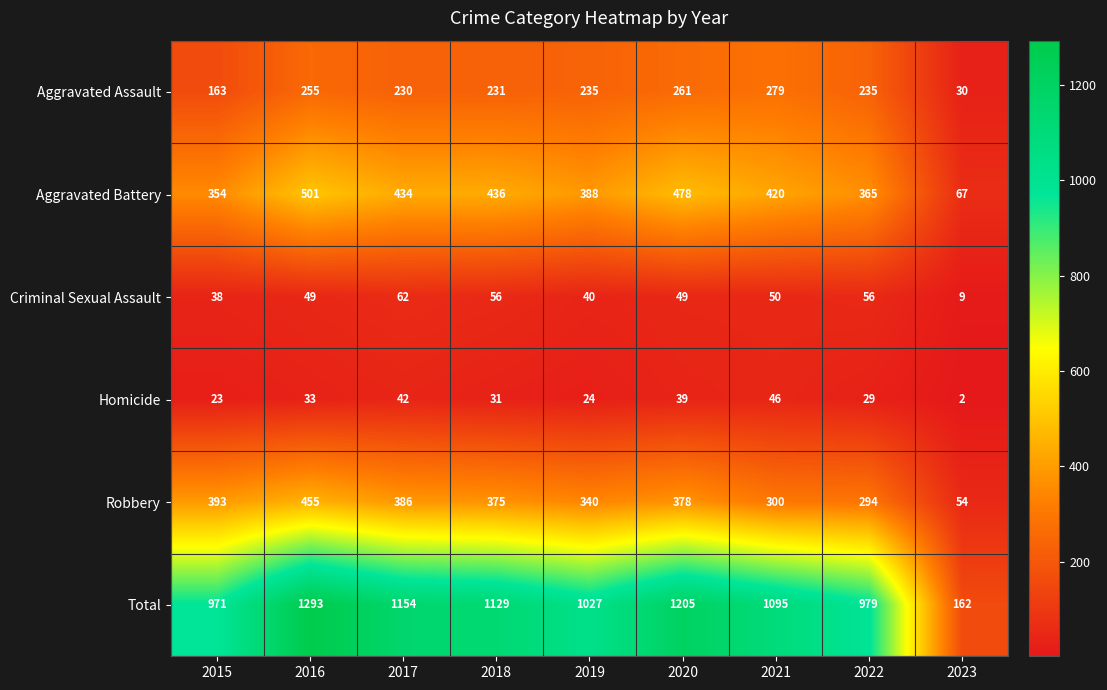

At which label does Total first exceed 1095?

2016